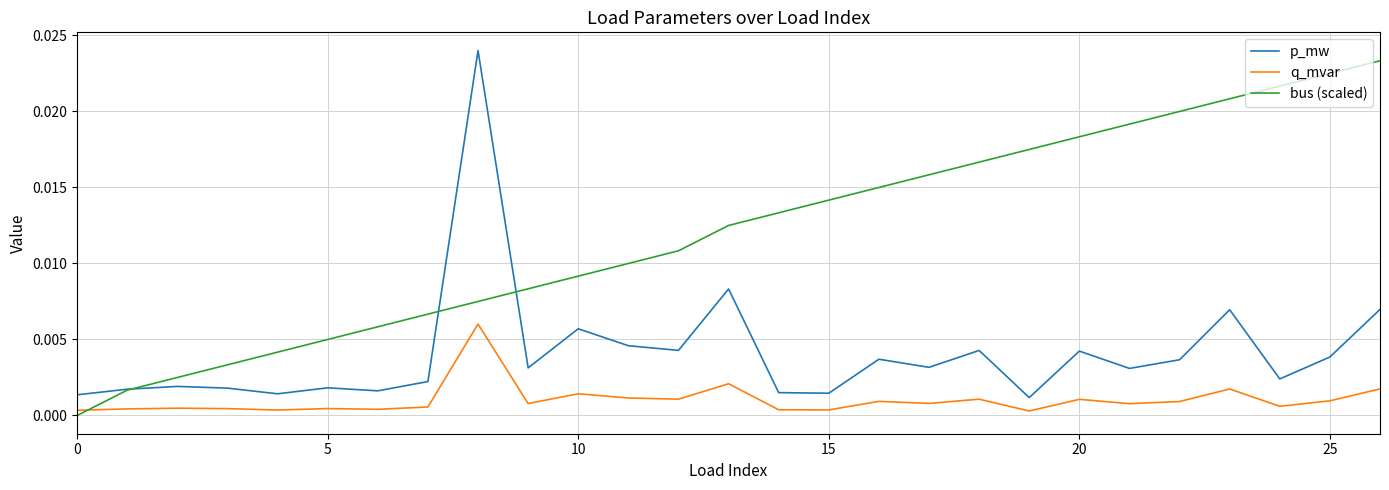

How many lines are shown in the chart?

3